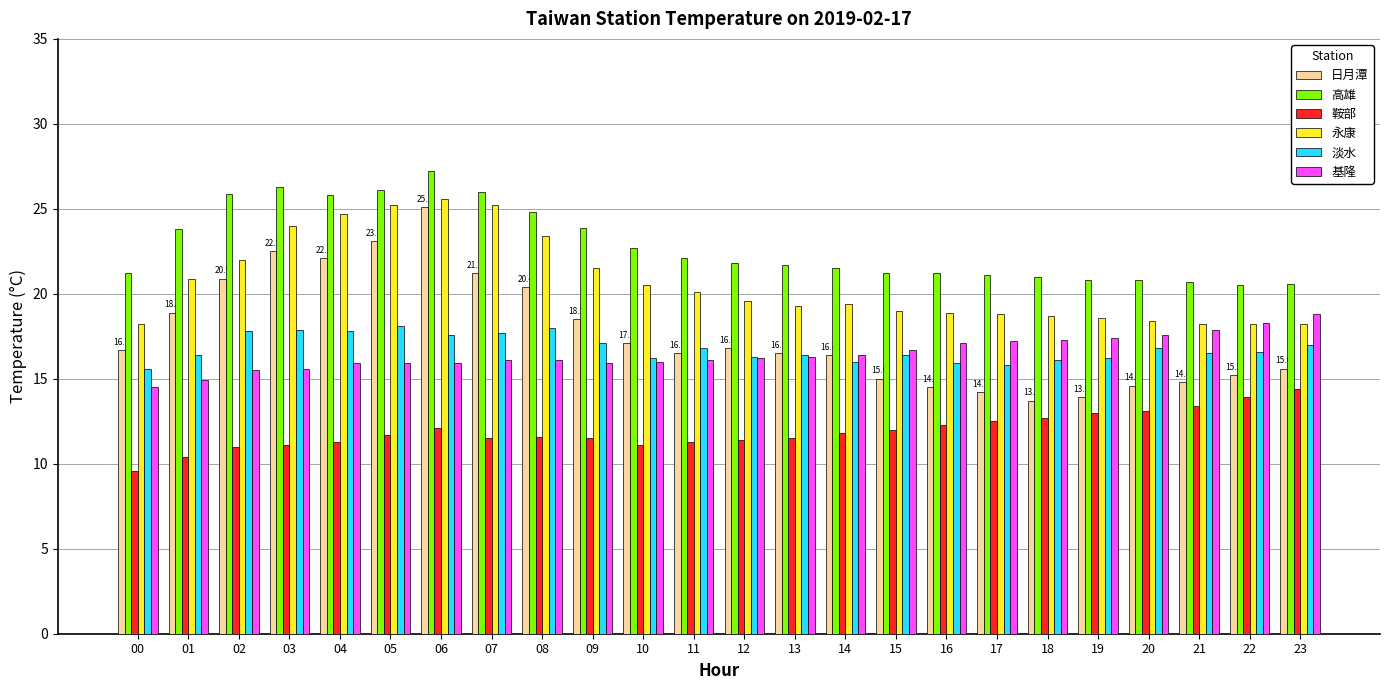

What is the difference between the highest and lowest values at 08?

13.2